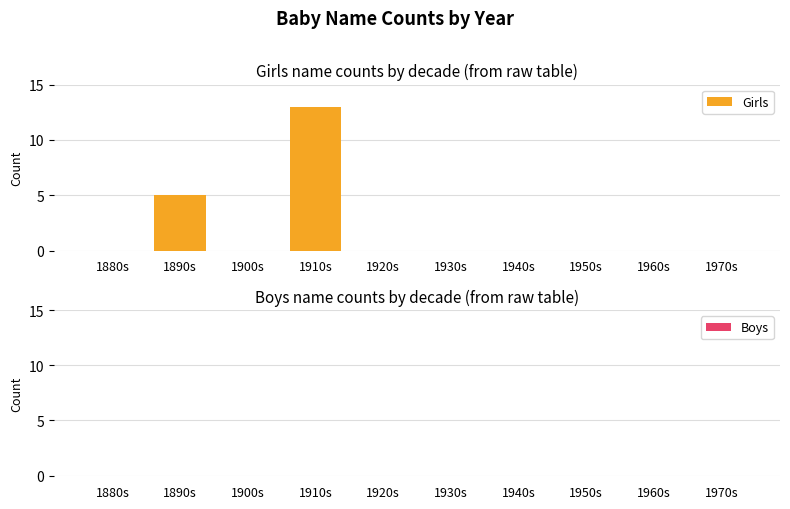

What is the sum of all values?

18